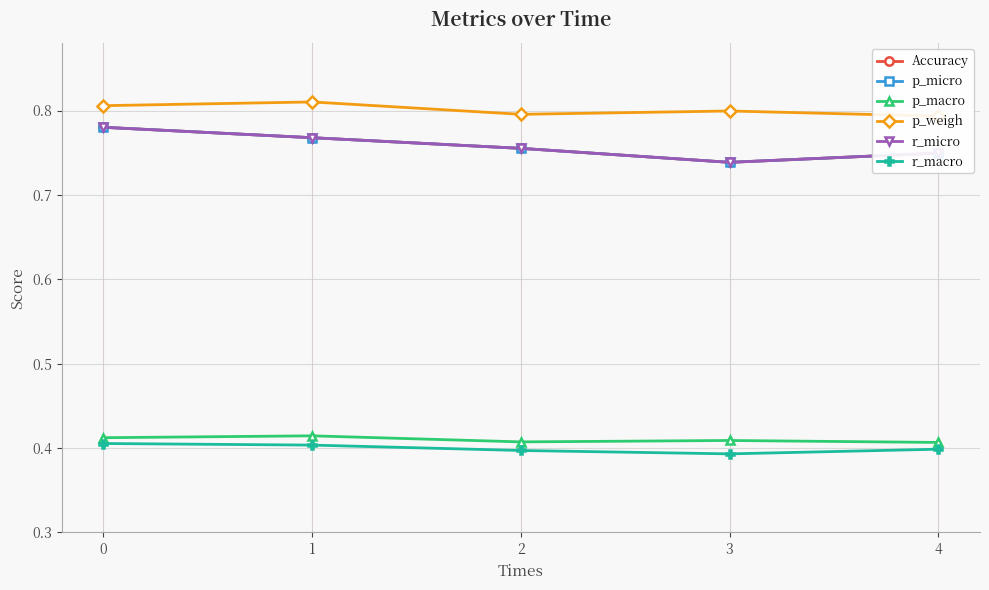

How many interior local valleys does the p_macro series have?

1